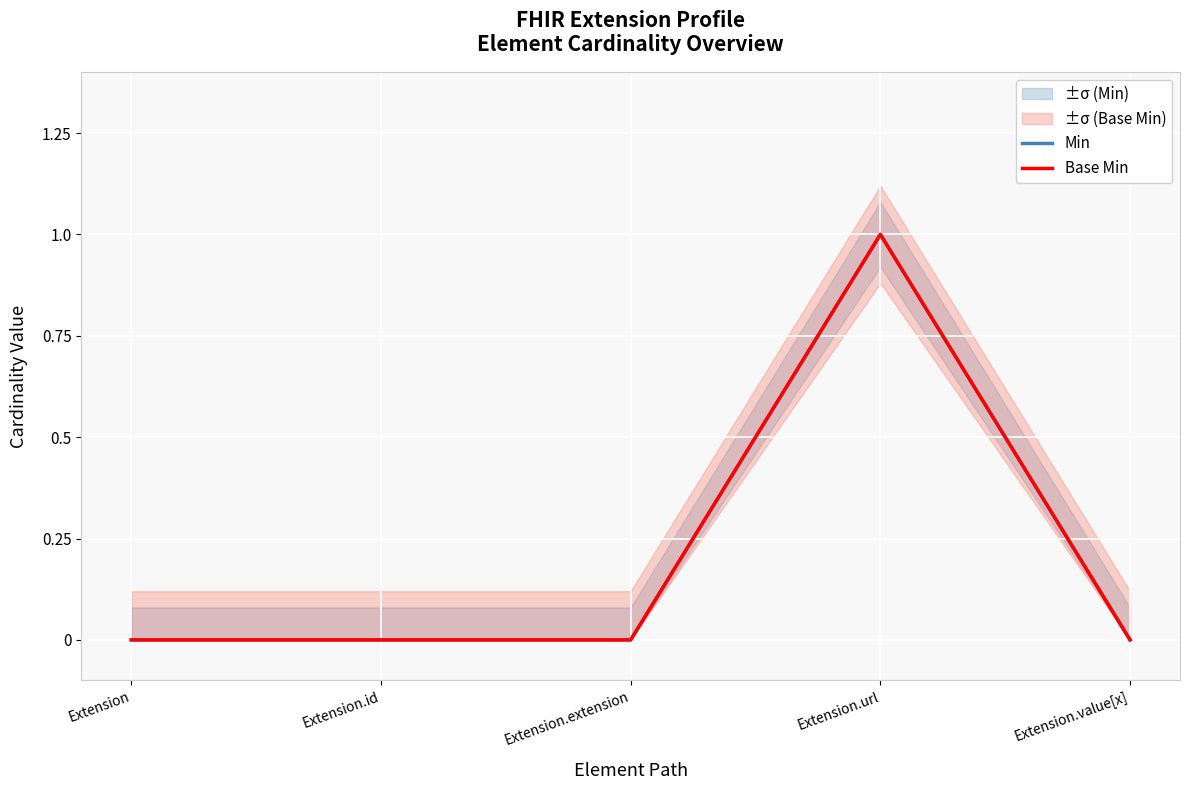

True or false: Base Min and Min intersect in this chart.

False